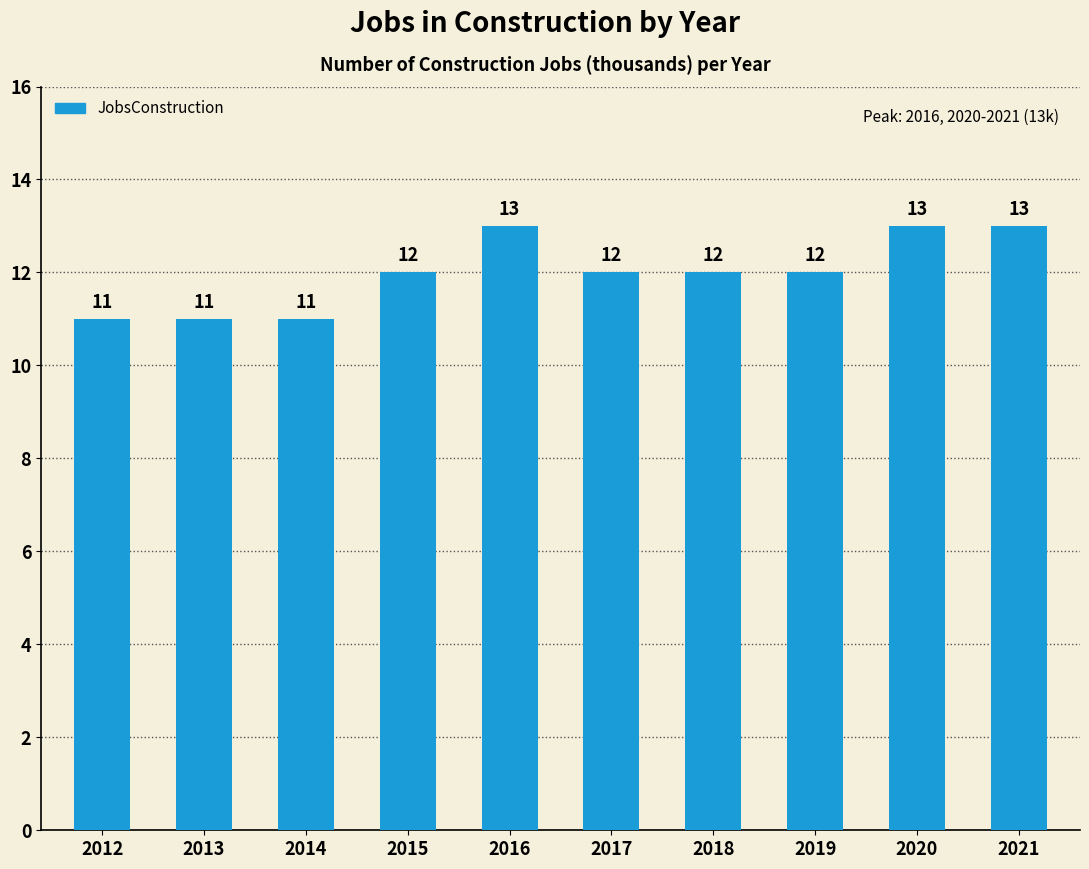

What is the approximate value at 2018?

12